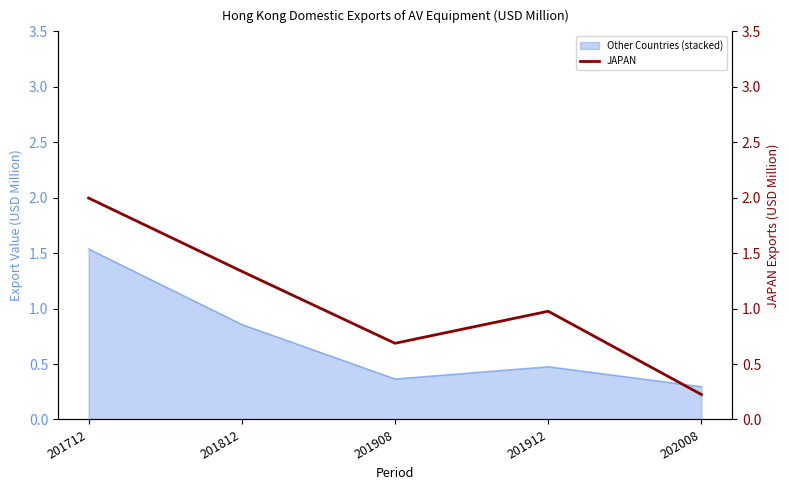

Is it true that the value at 201812 is 2.1?

False